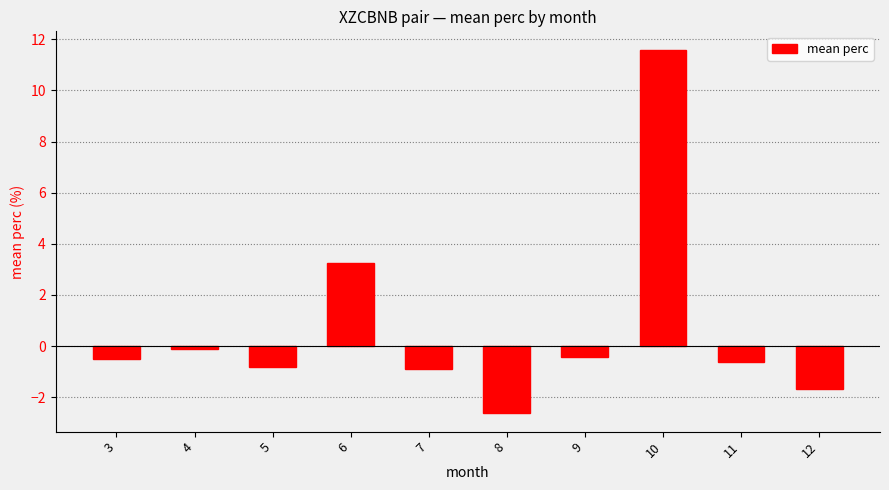

Does the chart contain any negative values?

Yes